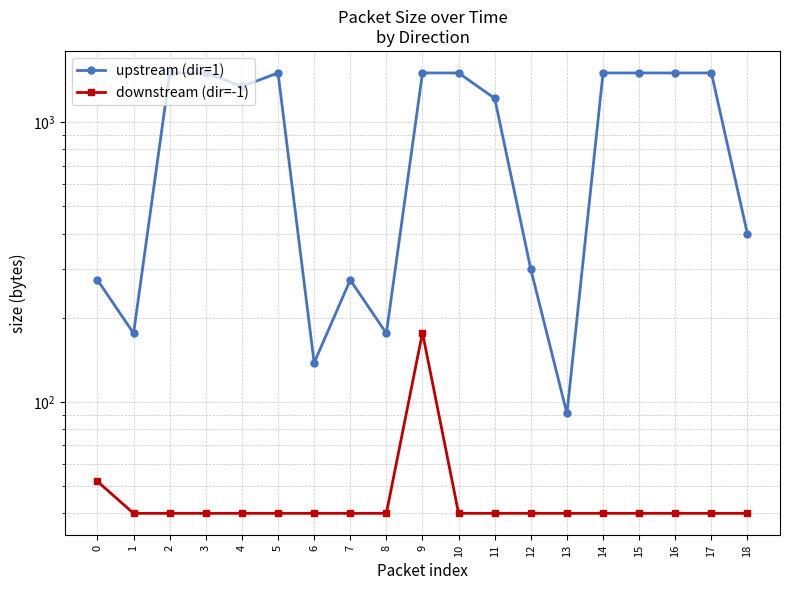

At which category does downstream (dir=-1) reach its first local peak?

9